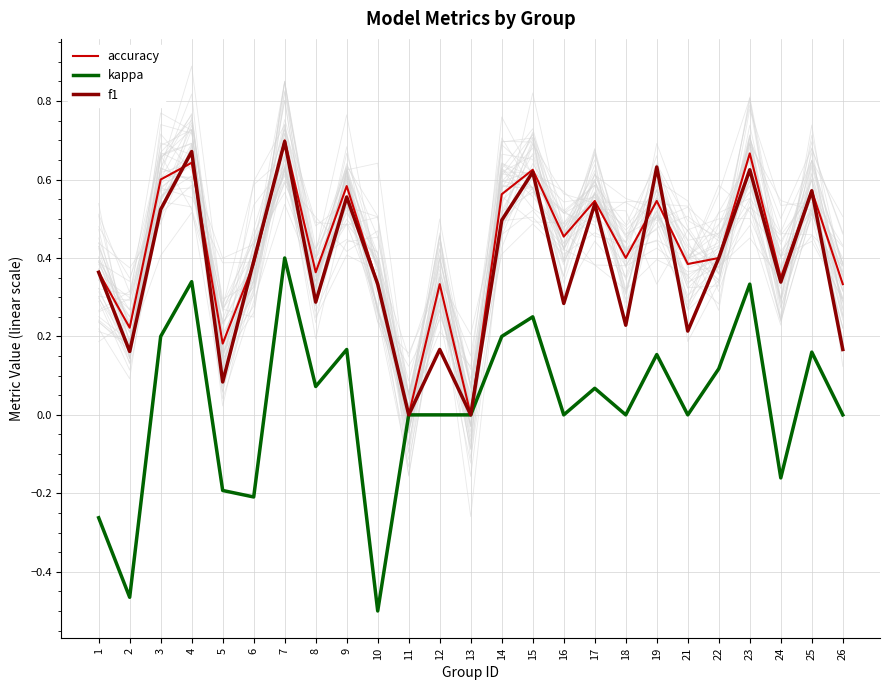

What are all the series names shown in the legend?

accuracy, kappa, f1